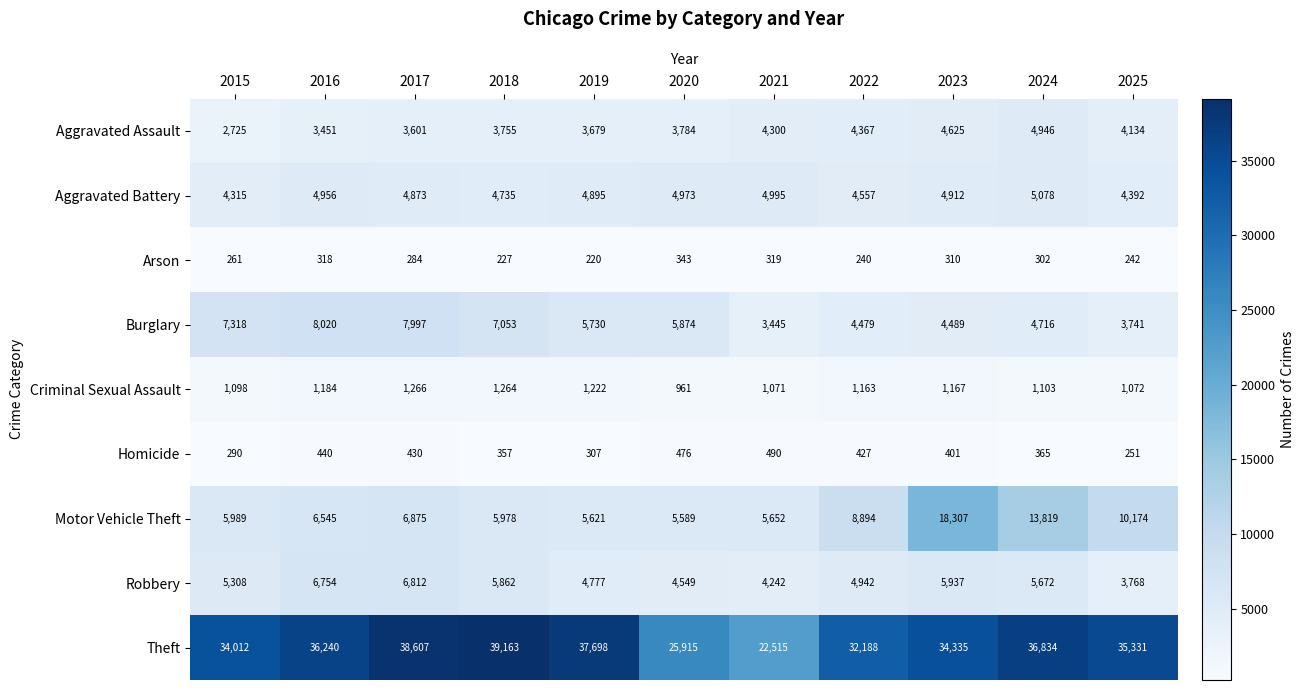

List the labels in order of Aggravated Assault value, largest first.

2024, 2023, 2022, 2021, 2025, 2020, 2018, 2019, 2017, 2016, 2015